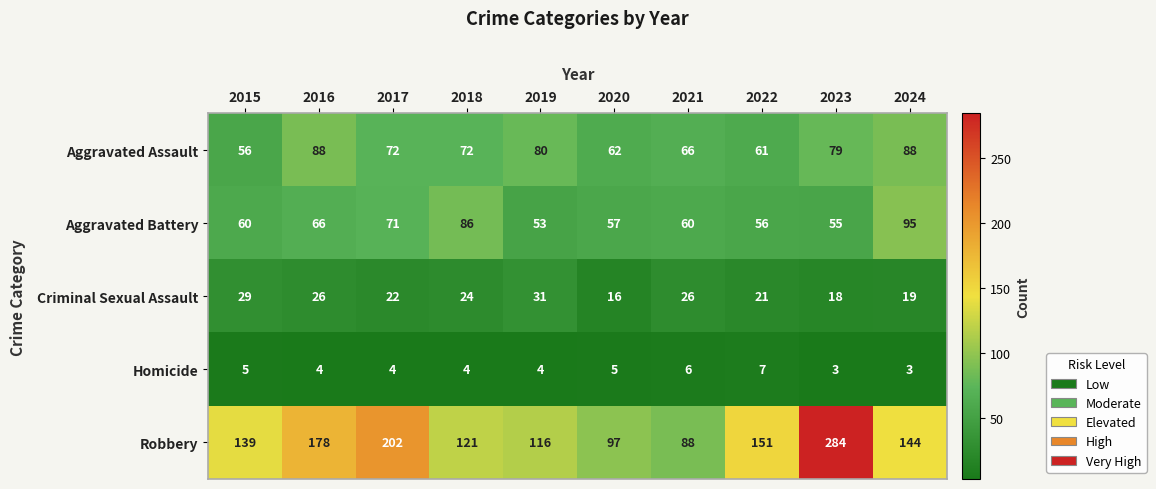

Which series has the largest total across all categories?

Robbery